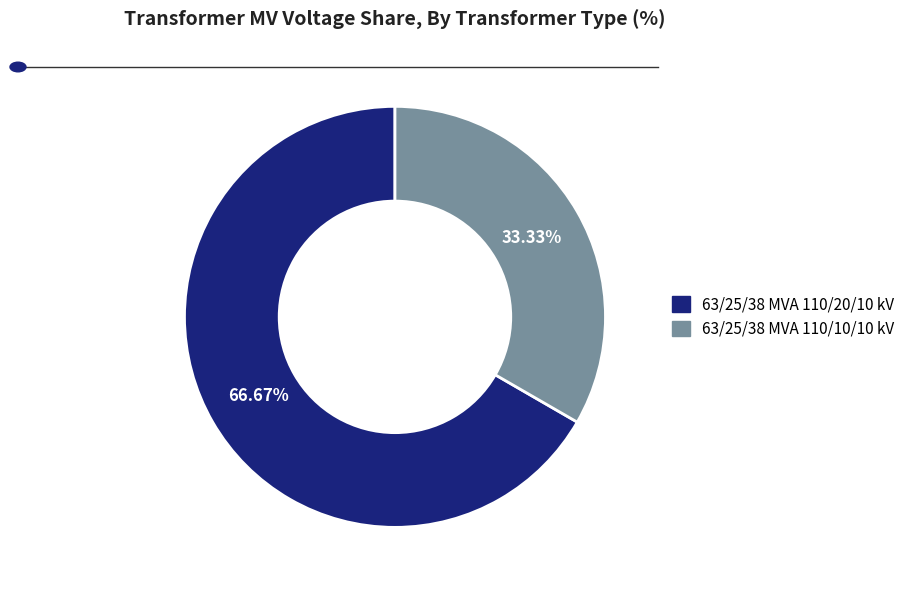

What percentage is NOT represented by 63/25/38 MVA 110/20/10 kV?

33.3%